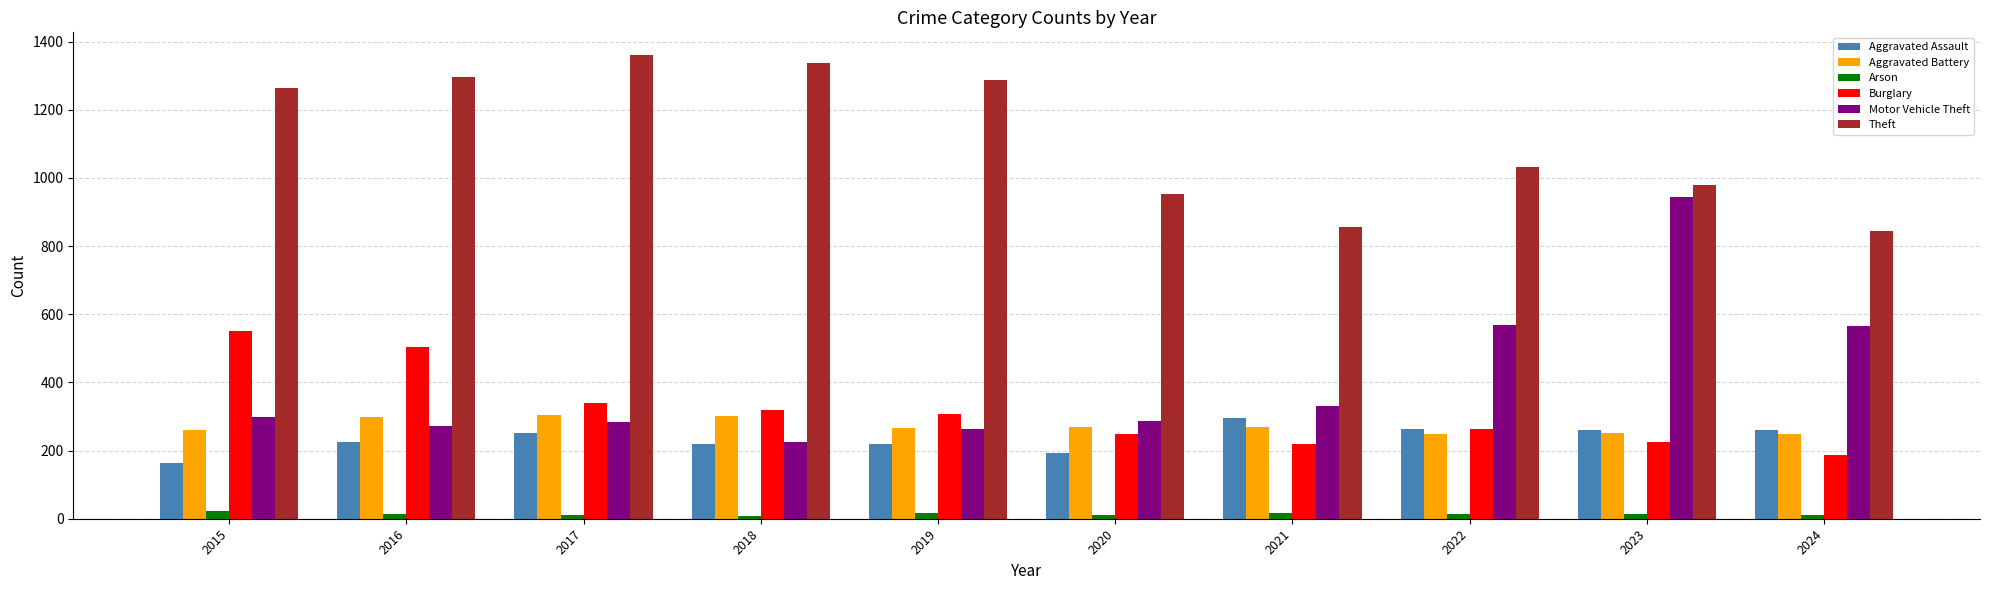

Is the value of Aggravated Battery at 2022 greater than the value of Theft at 2021?

No